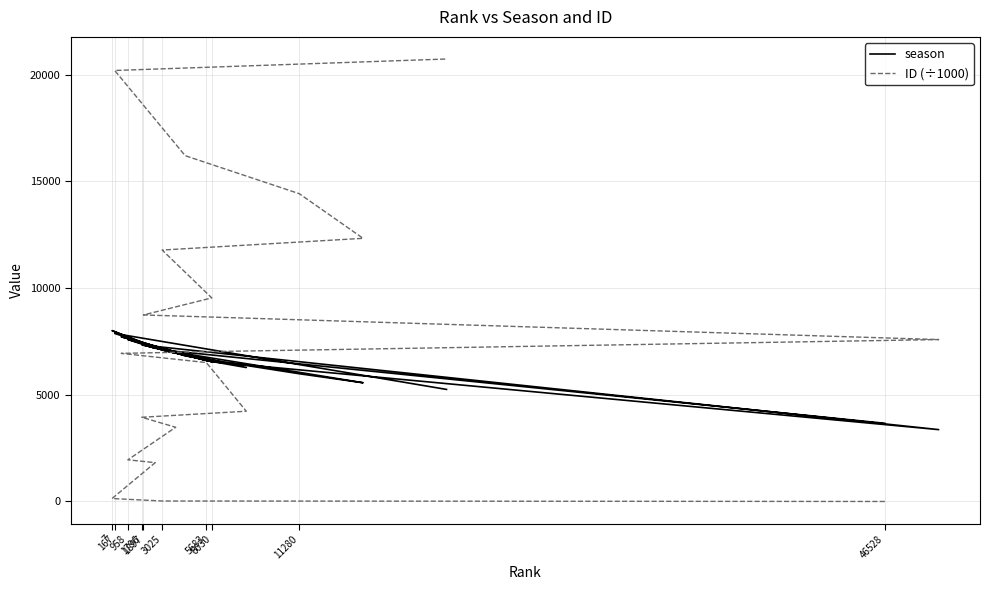

At which label does season first exceed 6946?

7